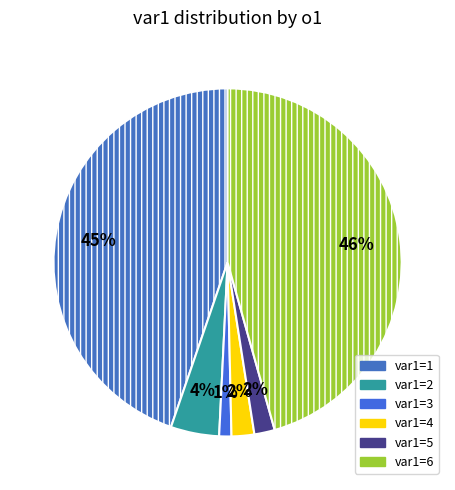

How many slices are in this pie chart?

6